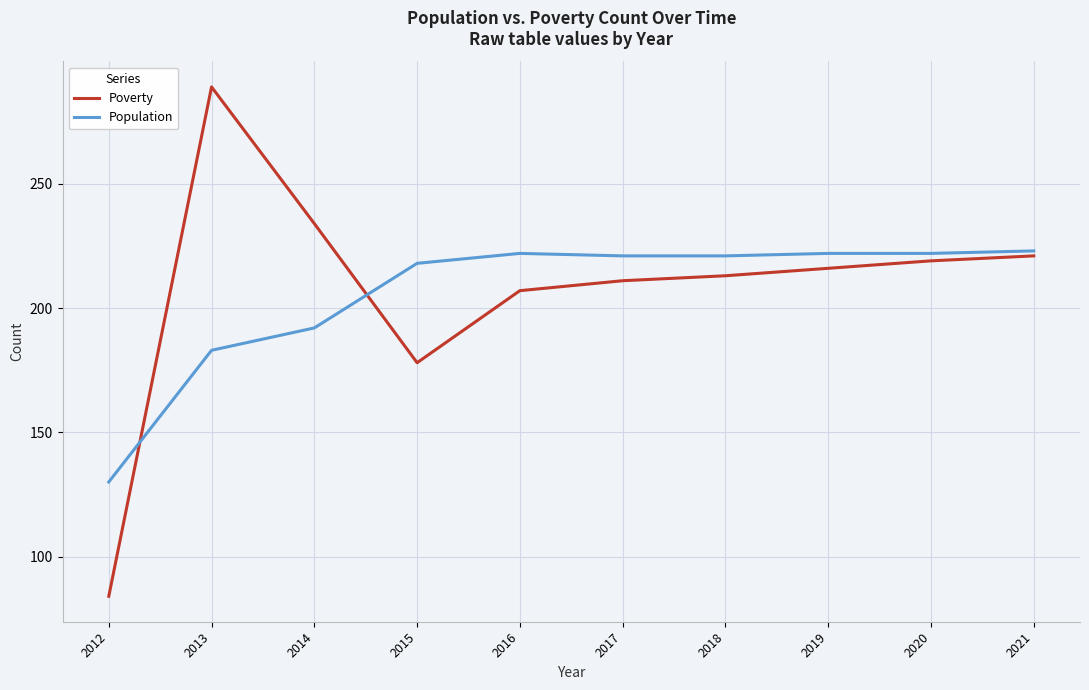

Is the value of Population at 2018 greater than the value of Poverty at 2015?

Yes